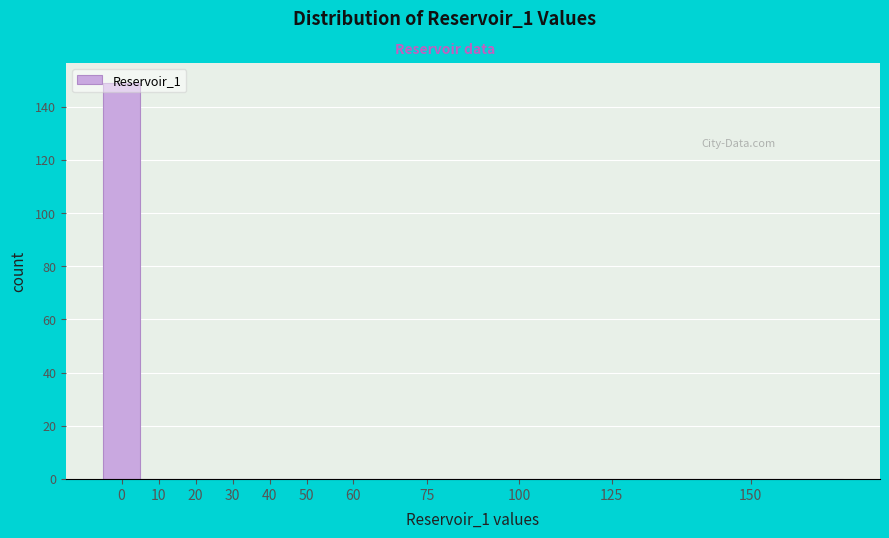

True or false: the data shows 61 at 75.

False